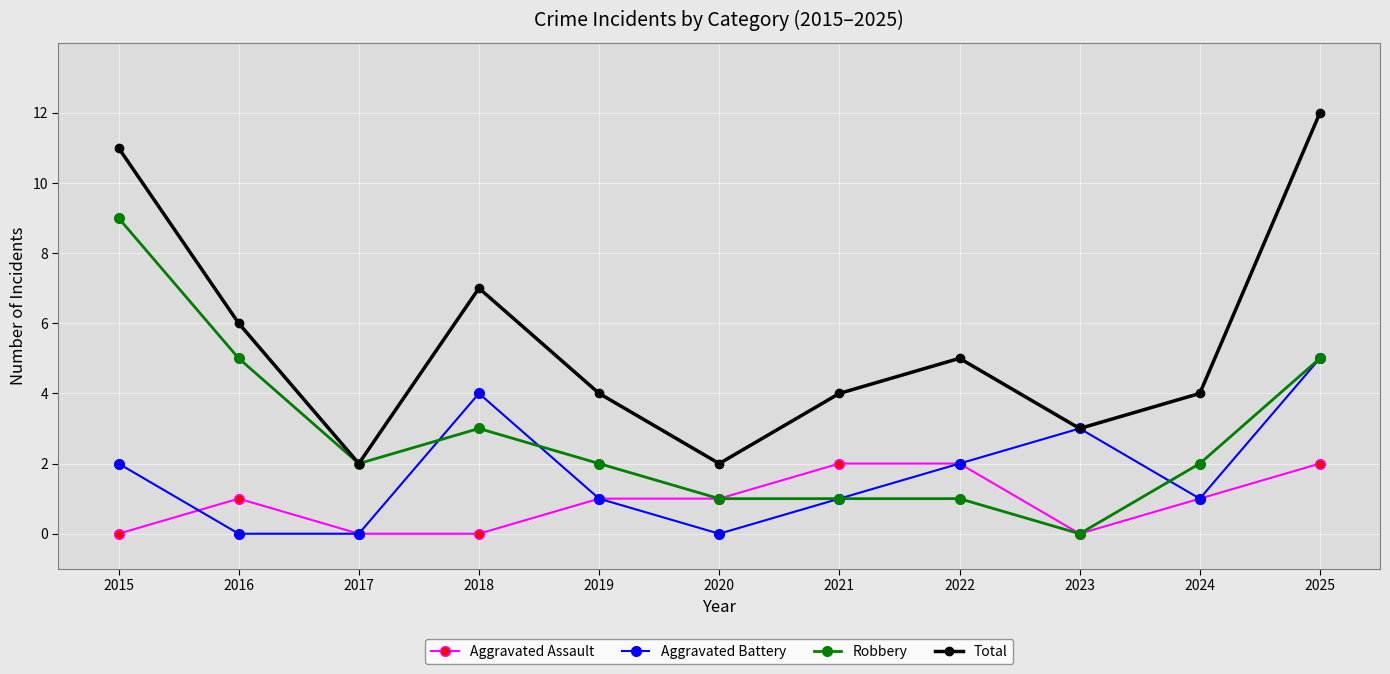

True or false: Total and Aggravated Assault cross at least once.

False